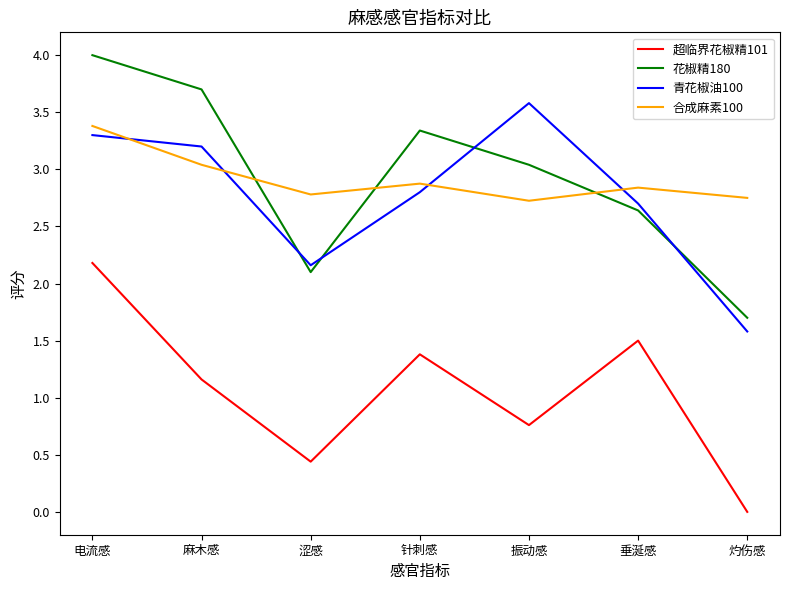

What value does the 超临界花椒精101 series have at 振动感?

0.8